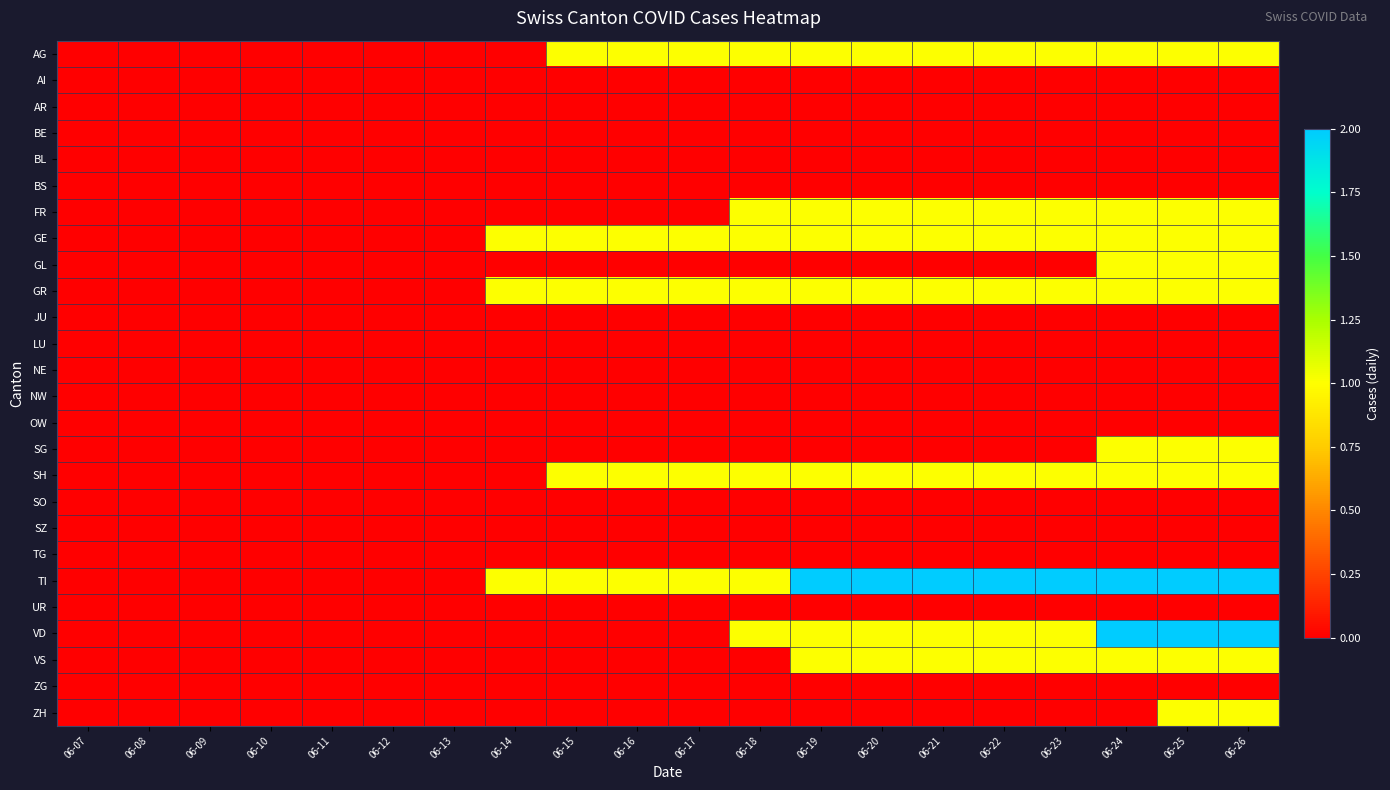

How many series are shown in this chart?

26